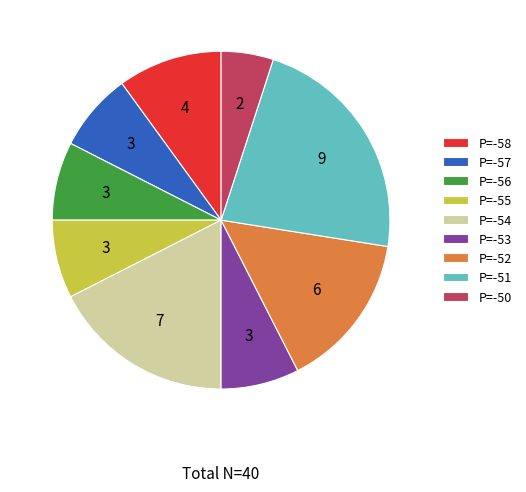

What is the largest slice in the pie chart?

P=-51